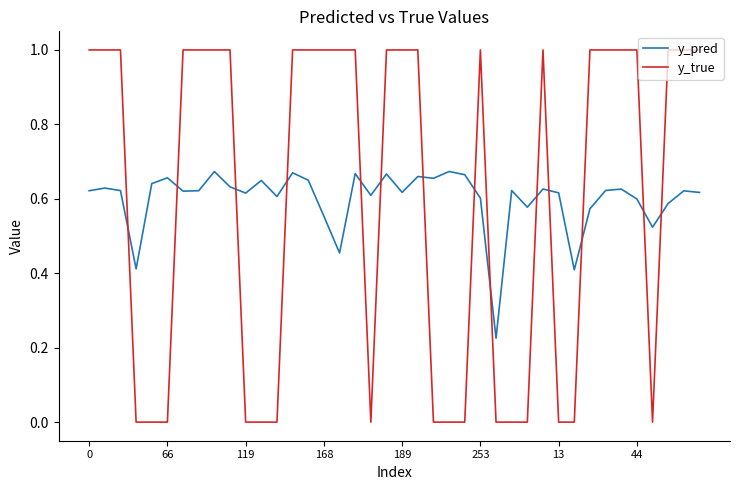

How many times do y_pred and y_true cross each other?

14